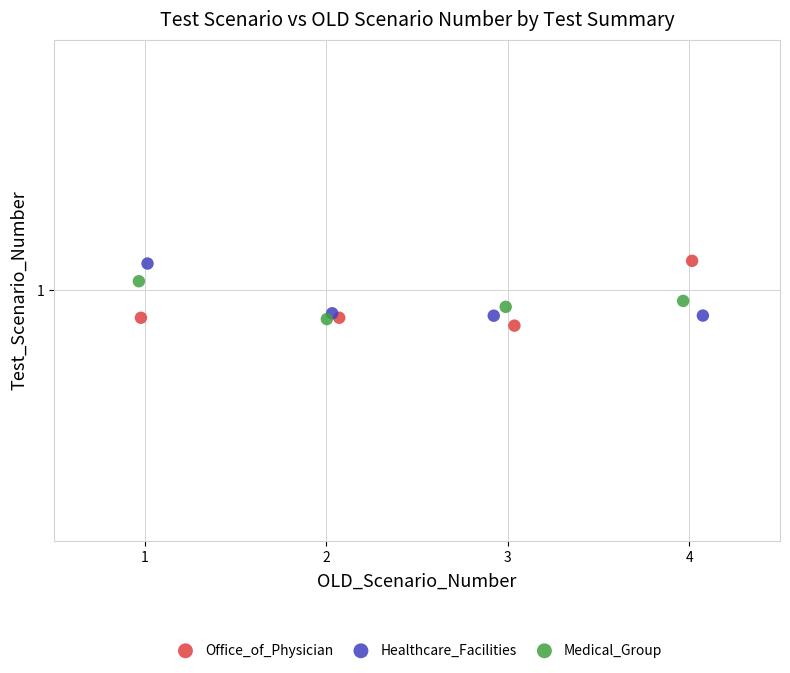

What are all the series names shown in the legend?

Office_of_Physician, Healthcare_Facilities, Medical_Group